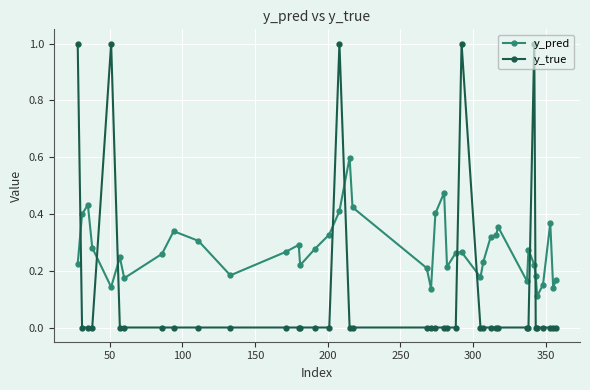

What is the value of the y_true point at the 26th from the left?

1.0